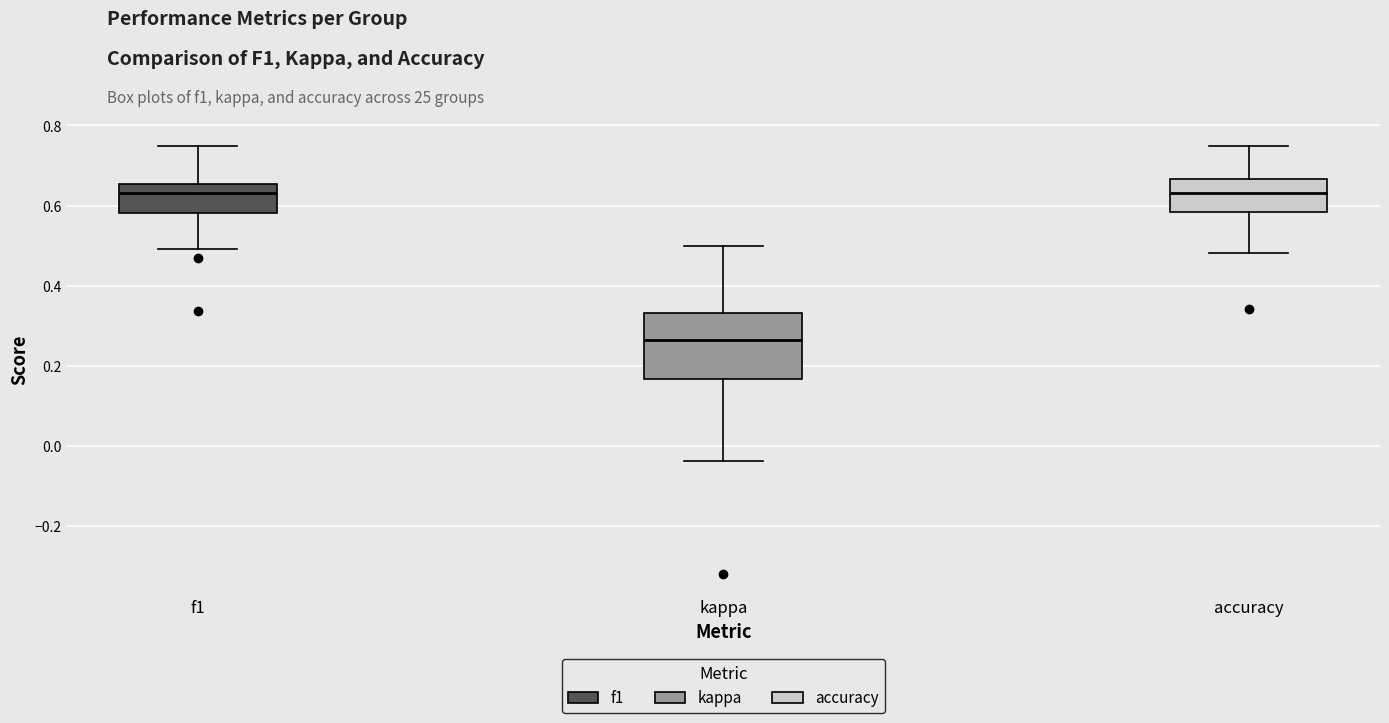

Where is the upper edge of the box for kappa on the y-axis? The values are not printed on the chart, so give them approximately, as read against the axis.

0.34